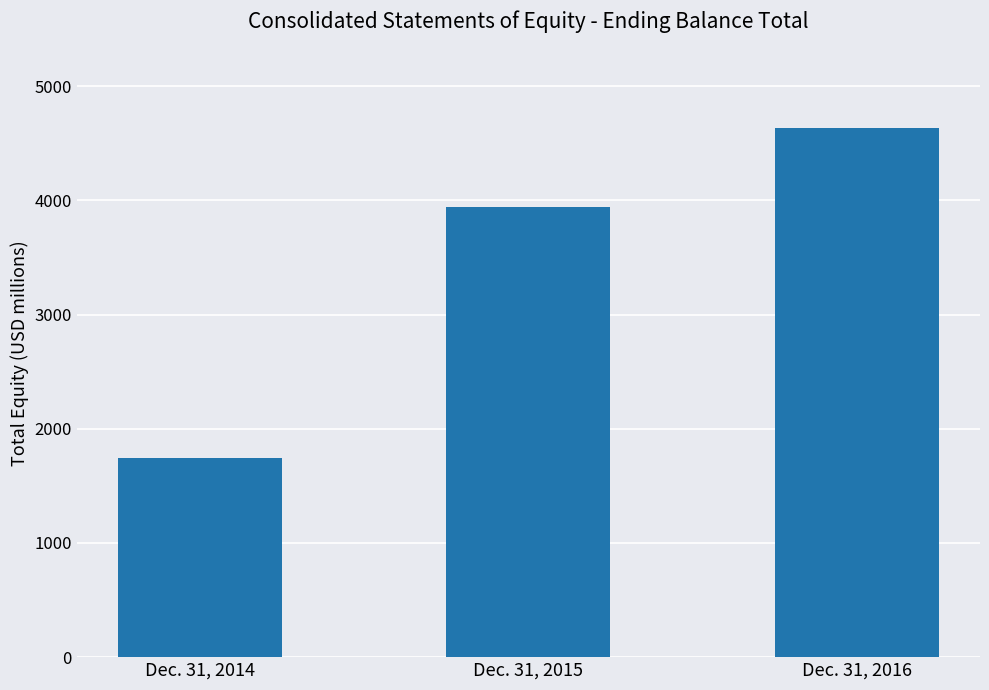

Does the chart contain any negative values?

No